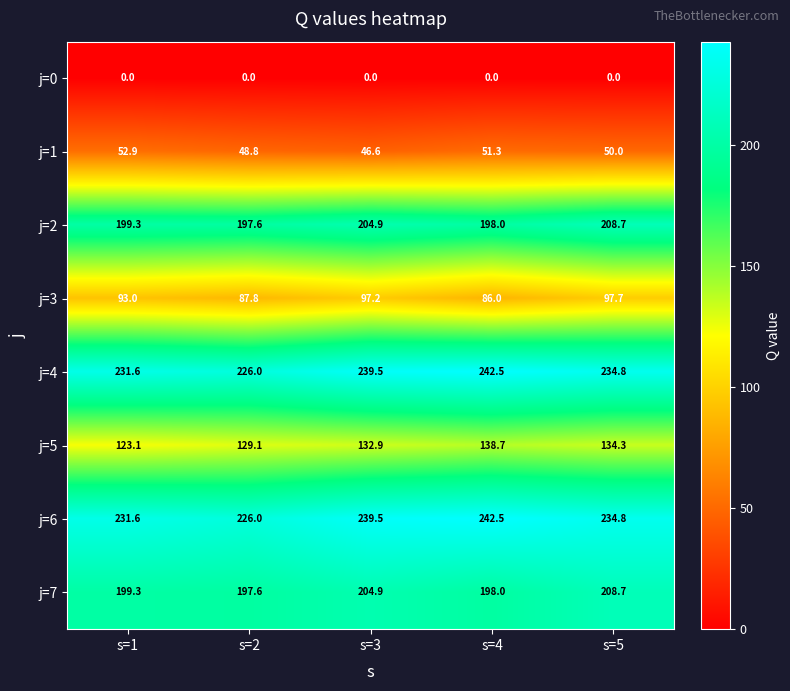

True or false: j=5 has a value of 33.4 at s=5.

False